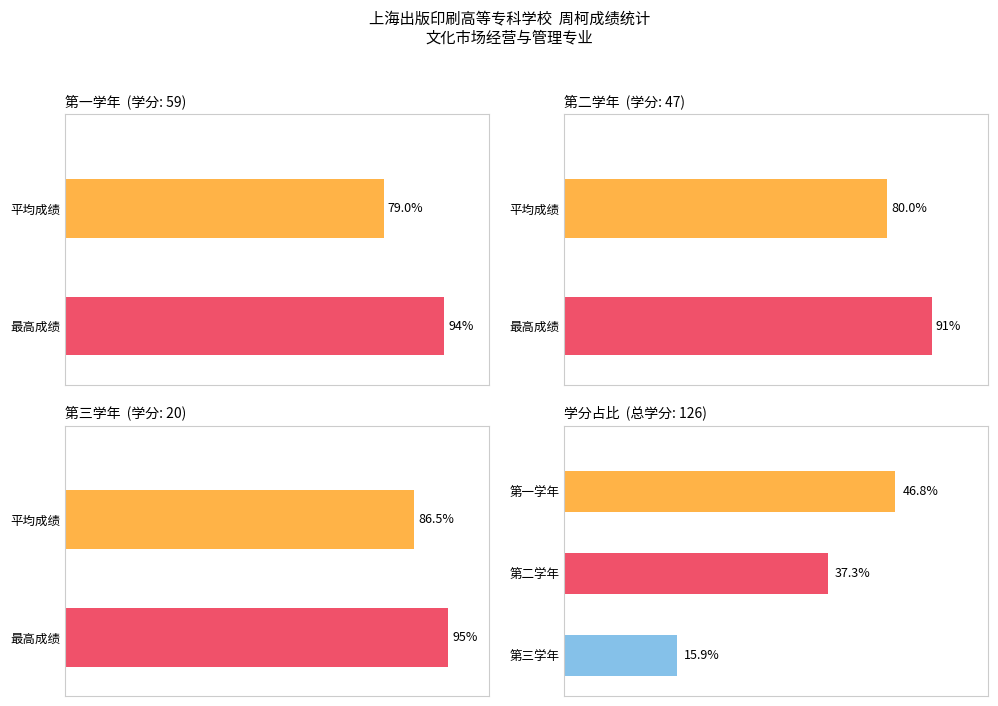

Rank the categories by 第二学年 value from lowest to highest.

0, 1